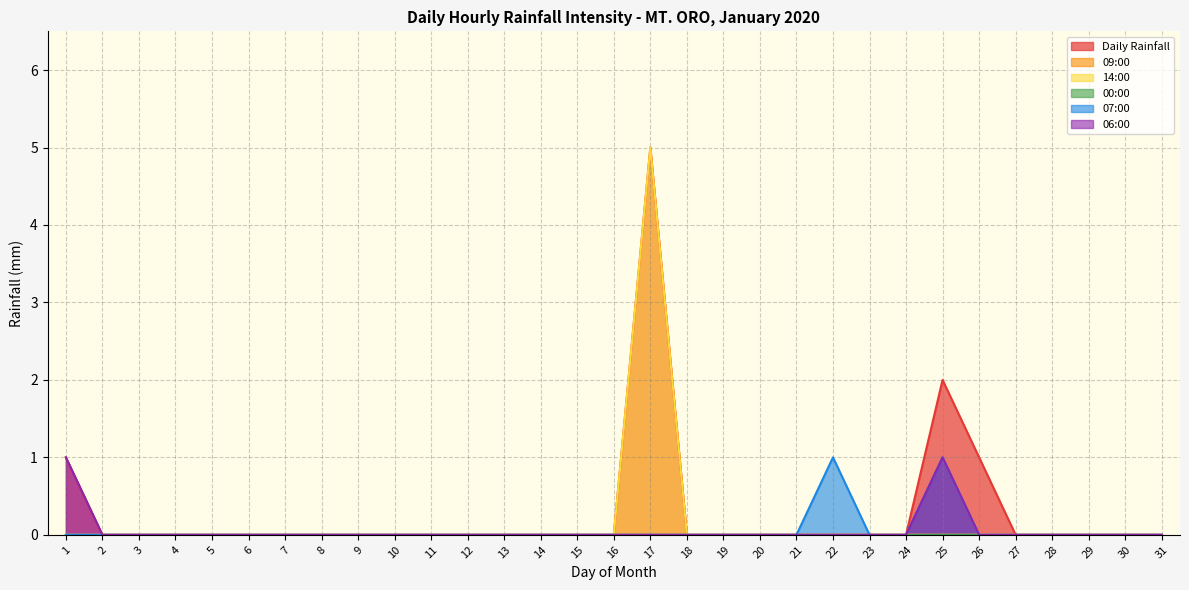

At which label is 14:00 closest to 2?

1